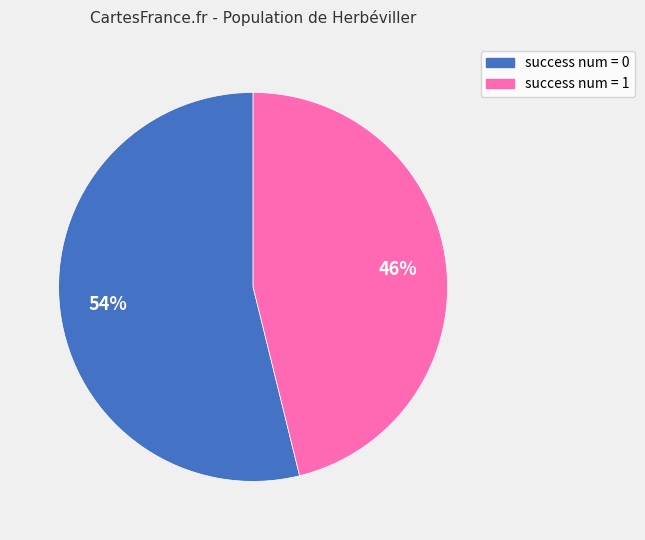

To the nearest percent, what is the average slice percentage?

50%